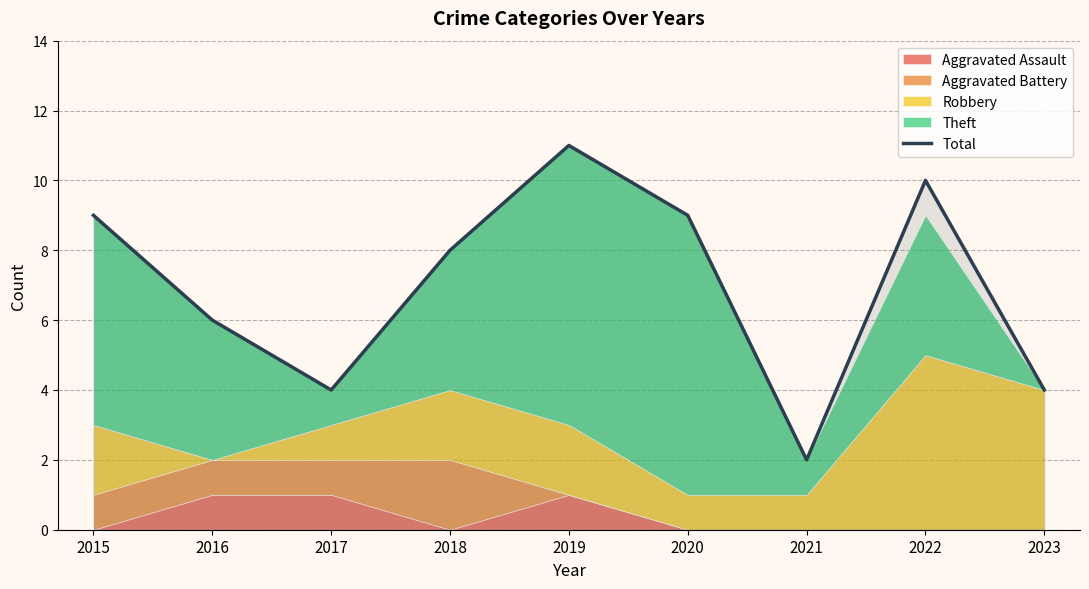

What is the change in value from 2015 to 2017?

-5